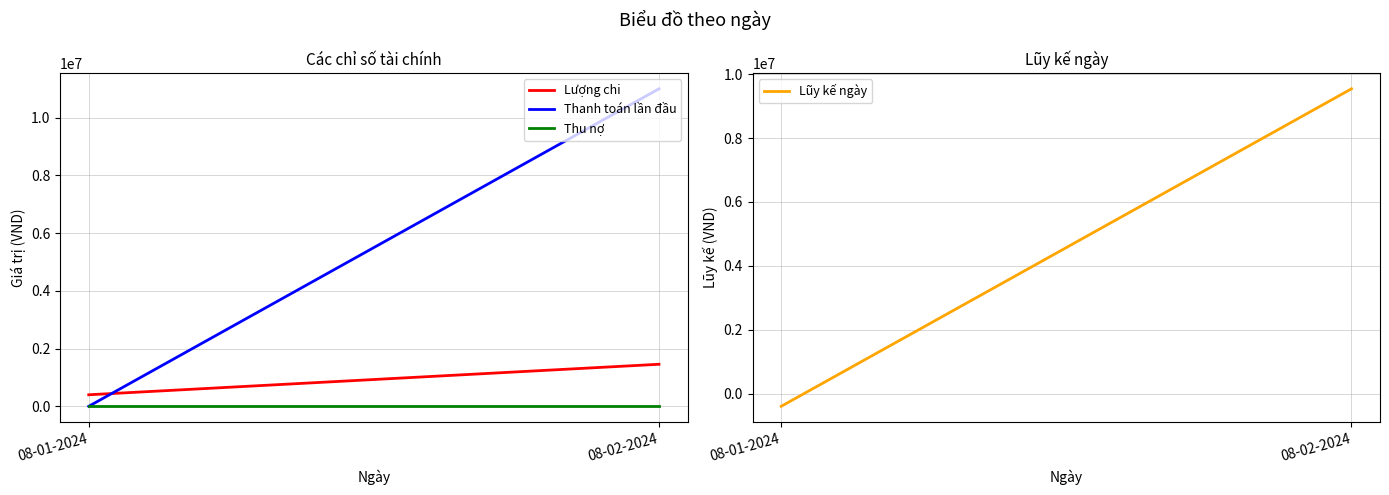

What is the value of the Lũy kế ngày point at the 2nd from the left?

9543000